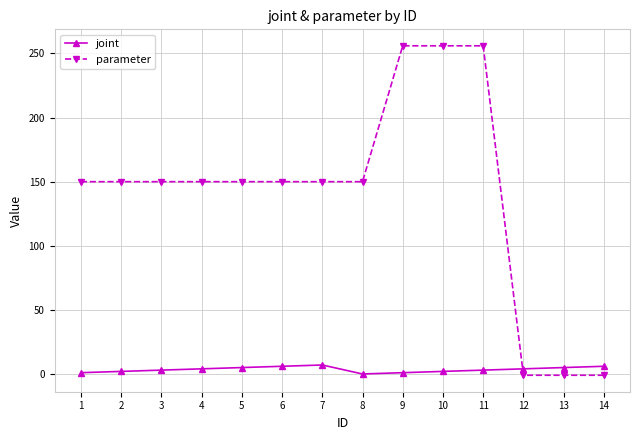

How many lines are shown in the chart?

2